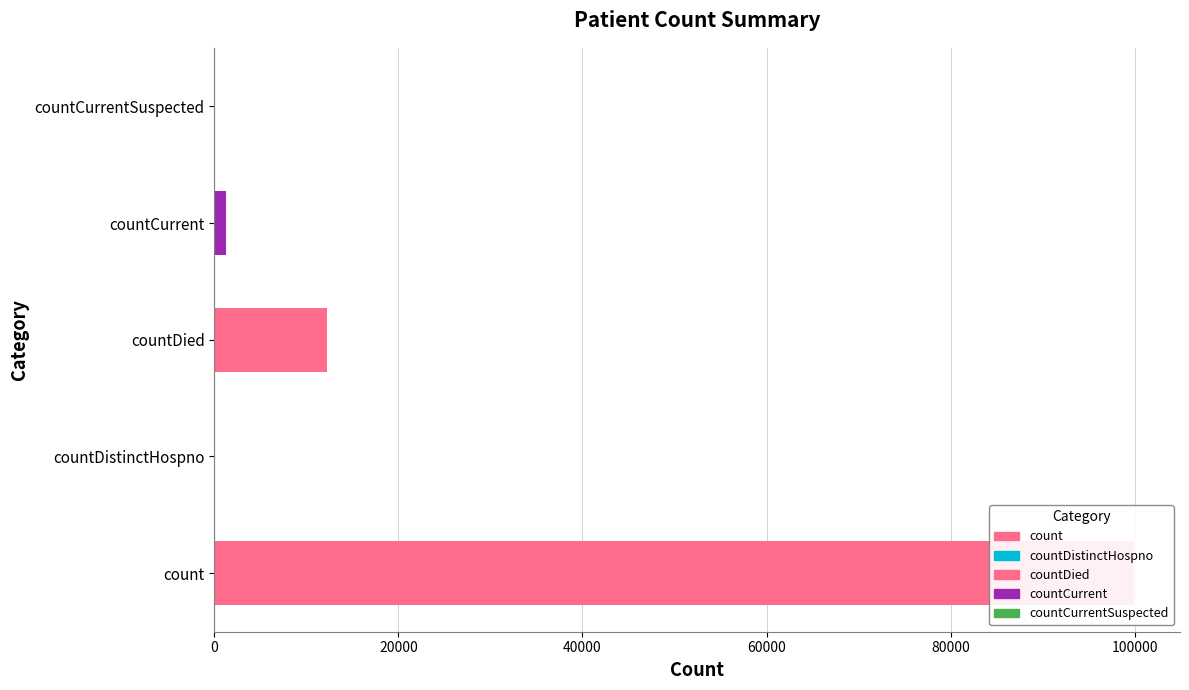

Count the number of values greater than 1211.

2